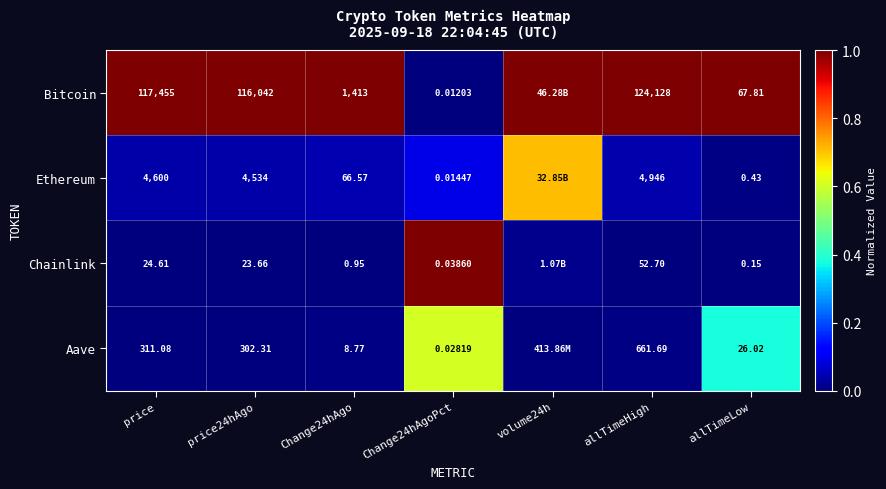

Is the value of Chainlink at price greater than the value of Ethereum at Change24hAgoPct?

Yes